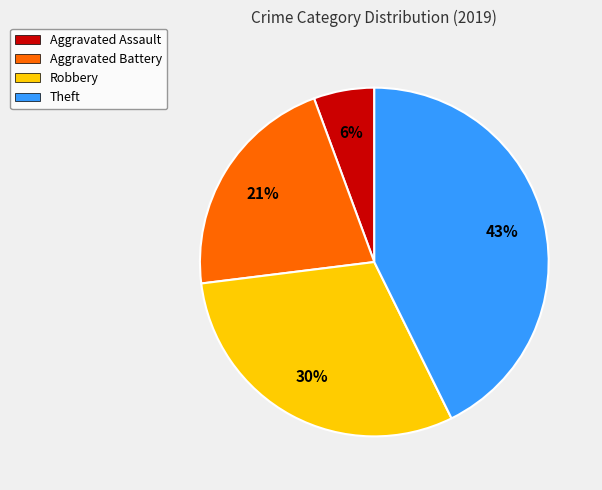

Does Theft represent more than half of the total?

No